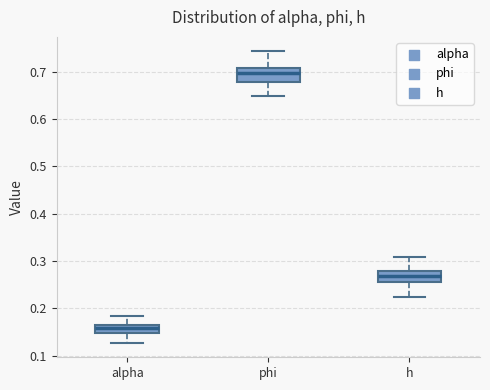

Which box has the highest median line?

phi